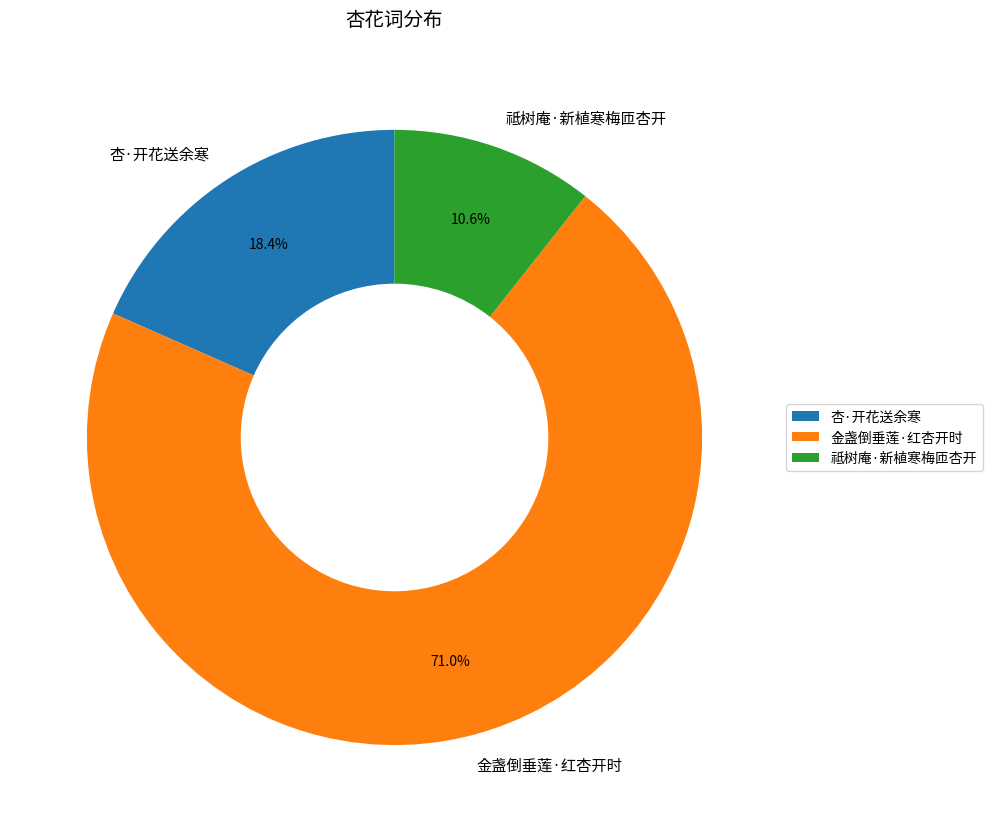

Which category has the biggest portion of the pie?

金盏倒垂莲·红杏开时